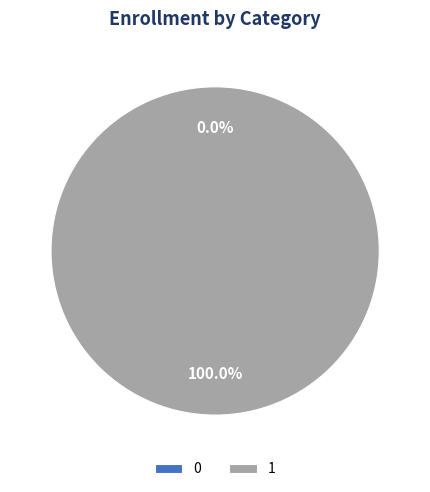

Does 1 account for over 50% of the chart?

Yes